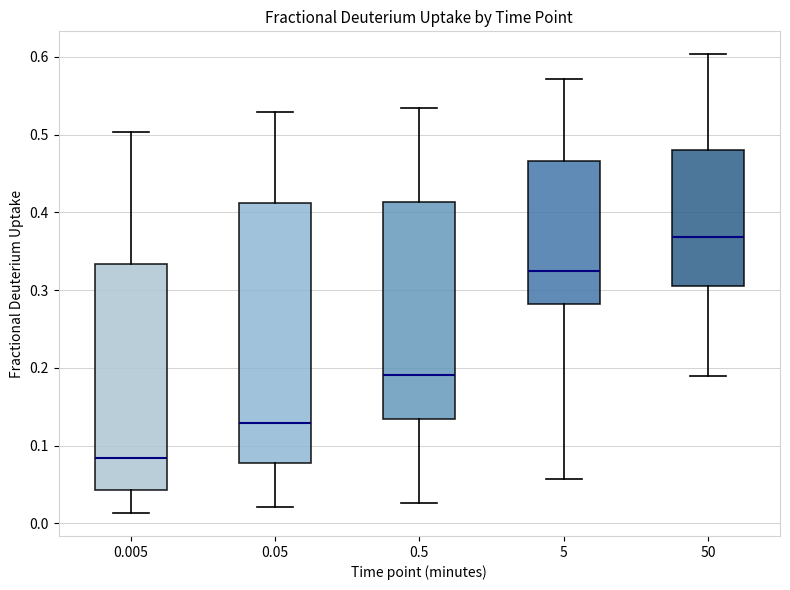

Reading left to right, read every box against the y-axis: the position of its median line, the range the box covers, and the ends of its whiskers. The values are not printed on the chart, so give them approximately, as read against the axis.

0.005: median 0.08, box 0.04 to 0.33, whiskers 0.01 to 0.50
0.05: median 0.13, box 0.08 to 0.41, whiskers 0.02 to 0.53
0.5: median 0.19, box 0.13 to 0.41, whiskers 0.03 to 0.53
5: median 0.32, box 0.28 to 0.47, whiskers 0.06 to 0.57
50: median 0.37, box 0.31 to 0.48, whiskers 0.19 to 0.60